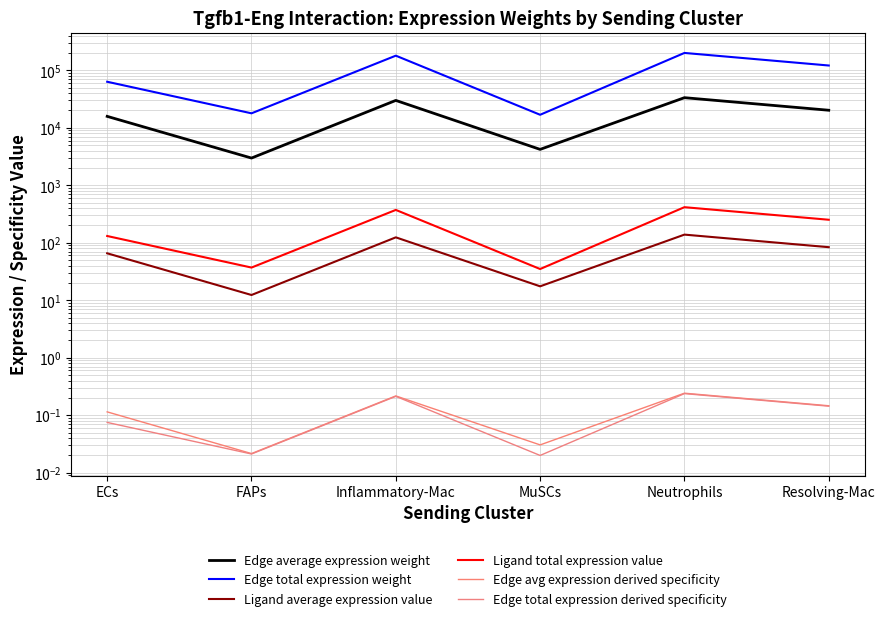

At how many categories does at least one series exceed 144768?

2